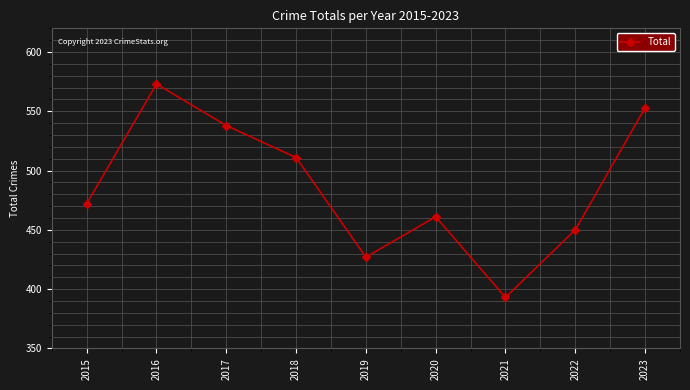

Rank the categories by value from highest to lowest.

2016, 2023, 2017, 2018, 2015, 2020, 2022, 2019, 2021